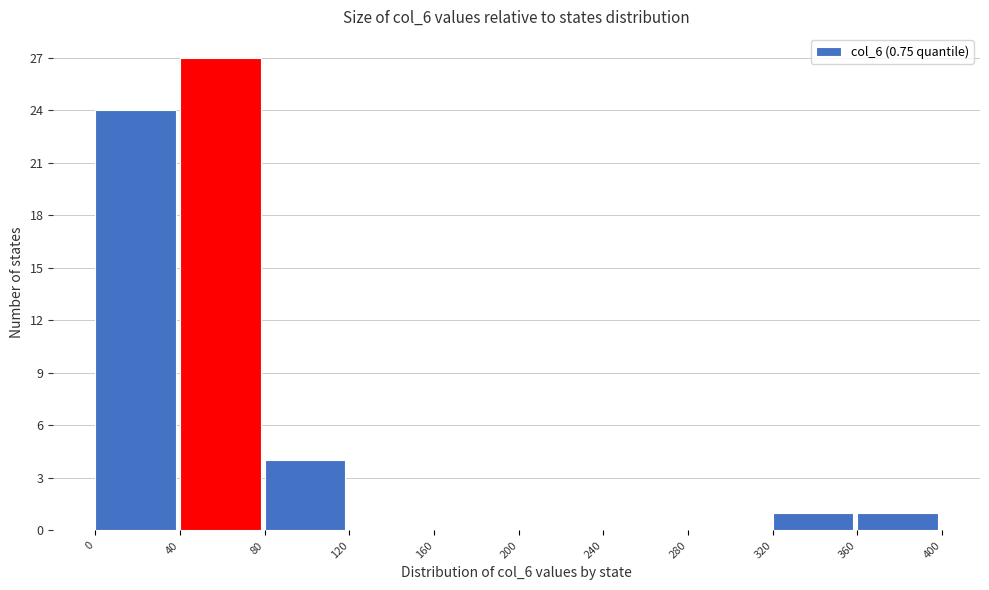

Reading left to right, list every bar in this chart as the range it spans on the x-axis followed by its height. The values are not printed on the chart, so give them approximately, as read against the axis.

0 to 40: 24
40 to 80: 27
80 to 120: 4
120 to 160: 0
160 to 200: 0
200 to 240: 0
240 to 280: 0
280 to 320: 0
320 to 360: 1
360 to 400: 1